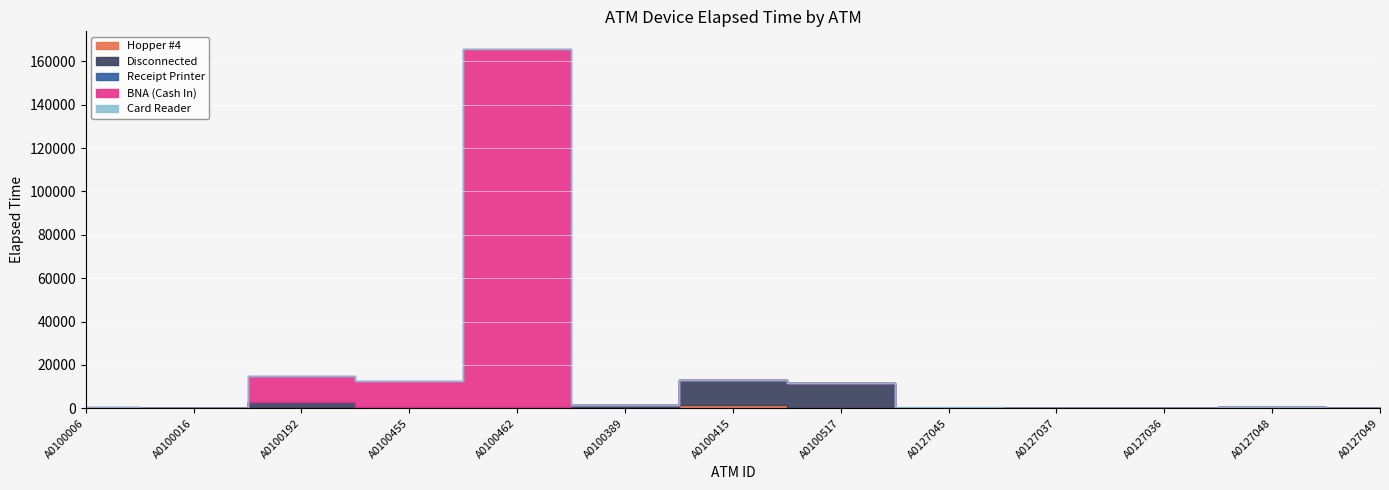

How many values in the Disconnected series exceed 290?

6